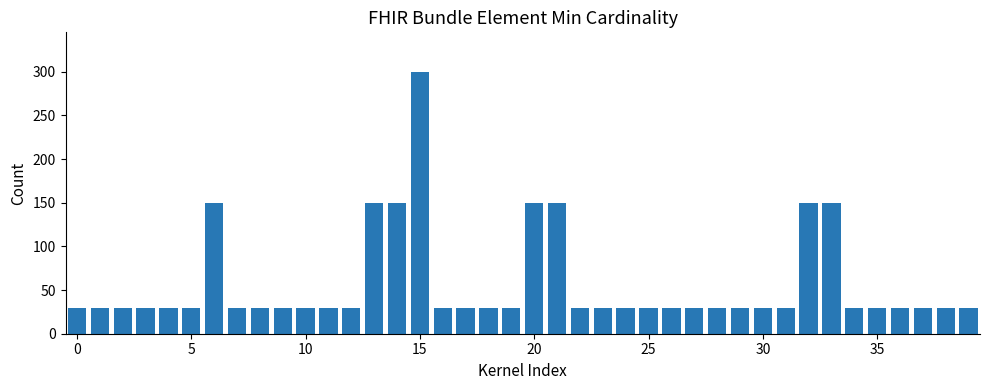

Does the chart contain stacked bars?

No